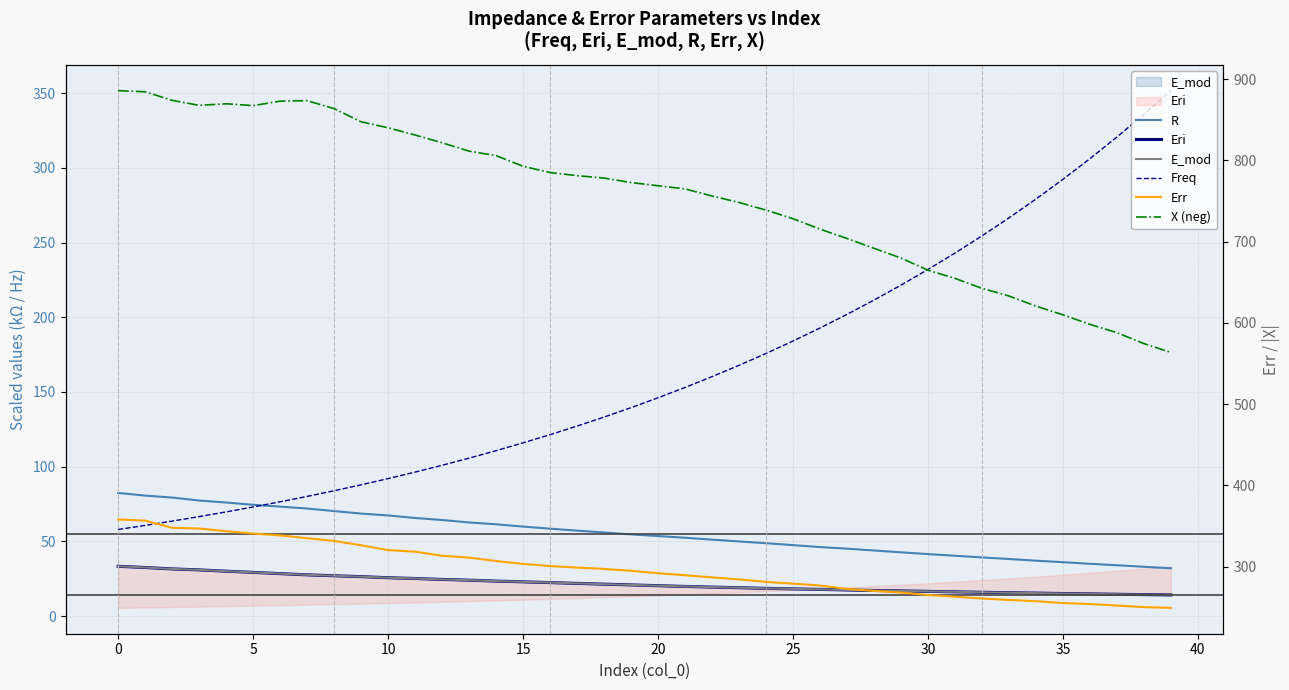

At how many categories does at least one series exceed 825?

12